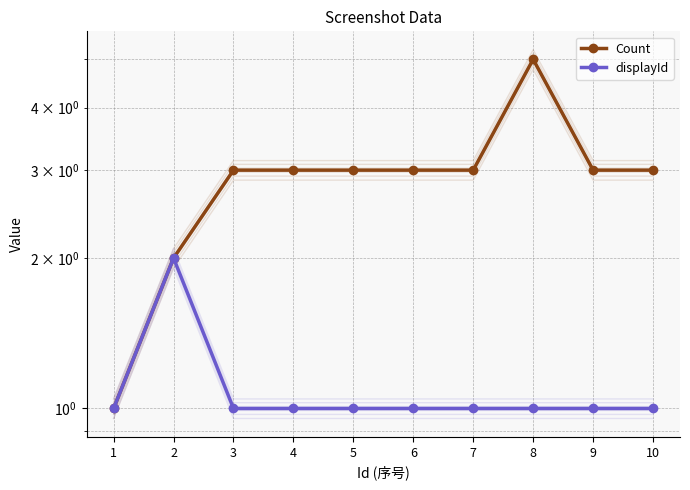

True or false: Count and displayId intersect in this chart.

False